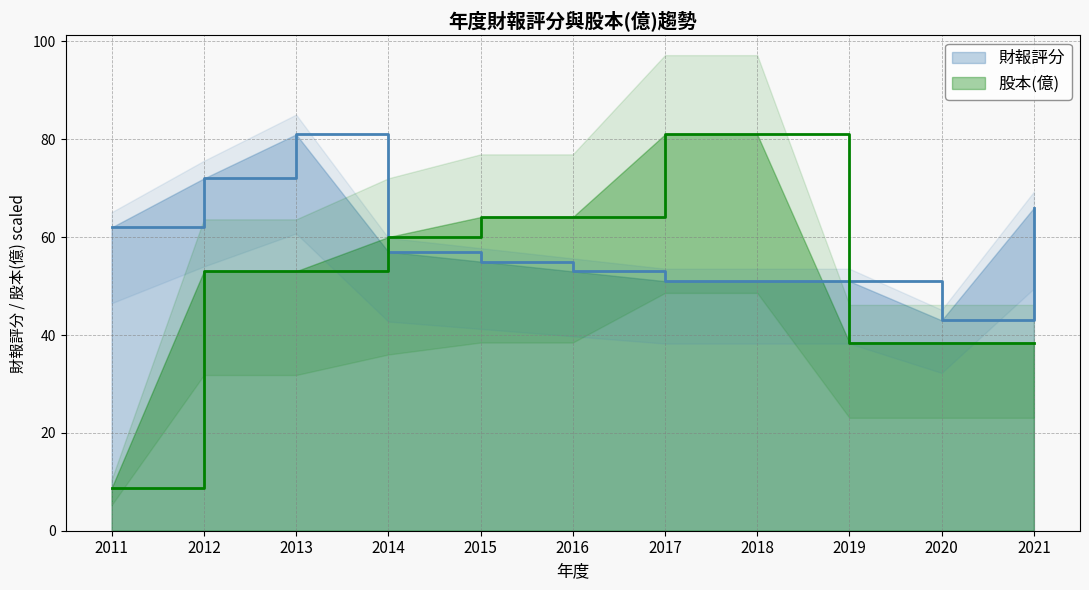

How many intersections are there between 財報評分 and 股本(億)?

2